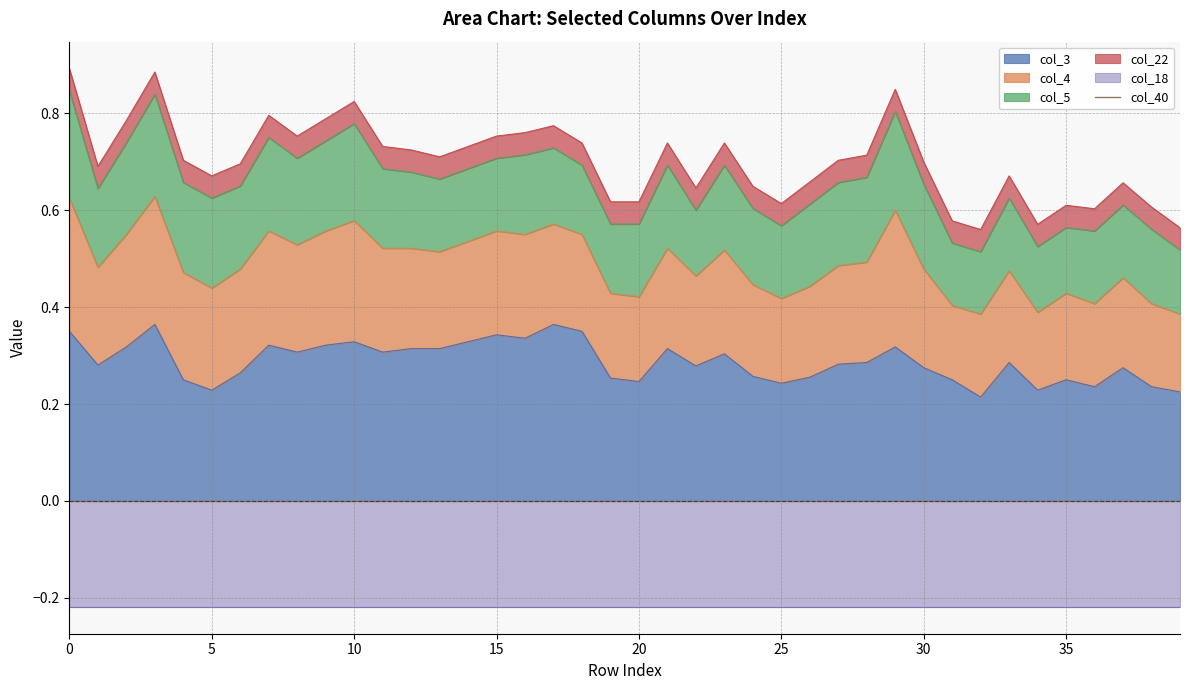

What is the value of the col_18 point at the 33rd from the left?

-0.2